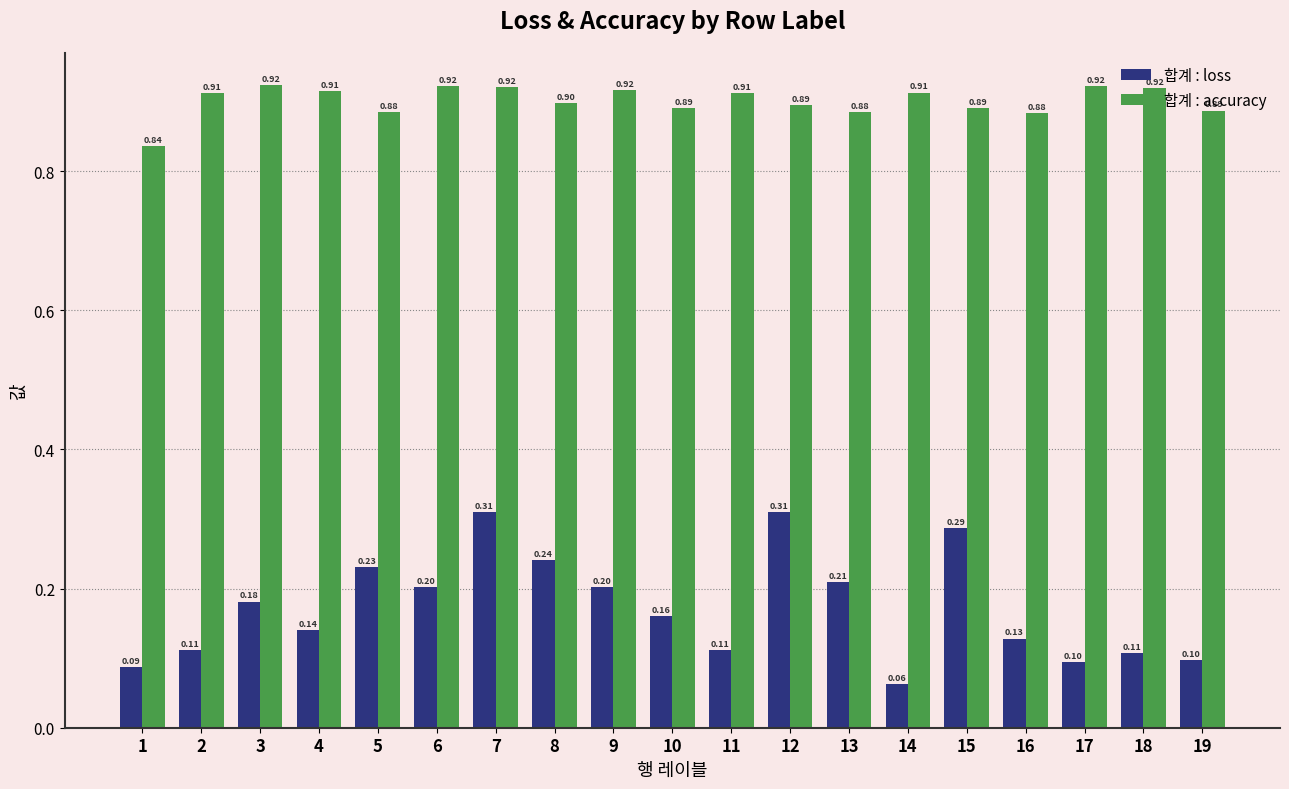

At which category does the chart reach its minimum across all series?

14